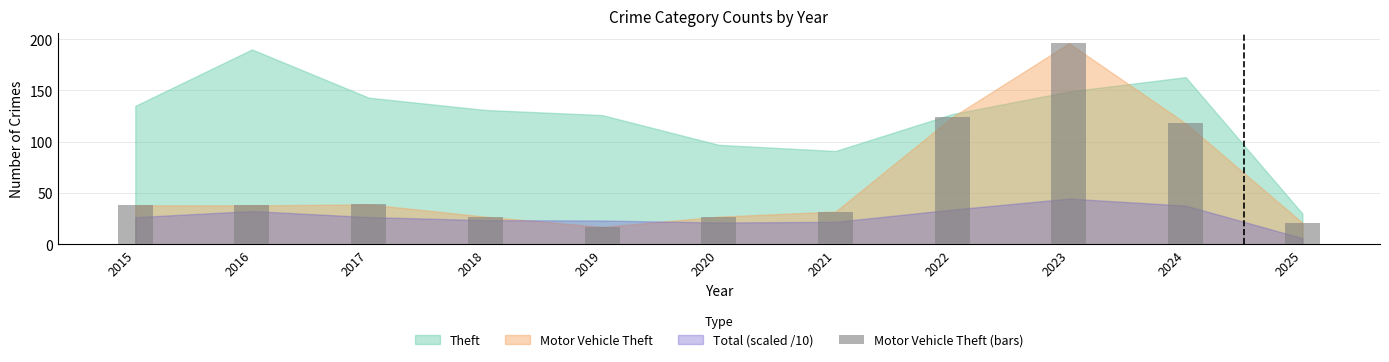

Are the bars horizontal?

No